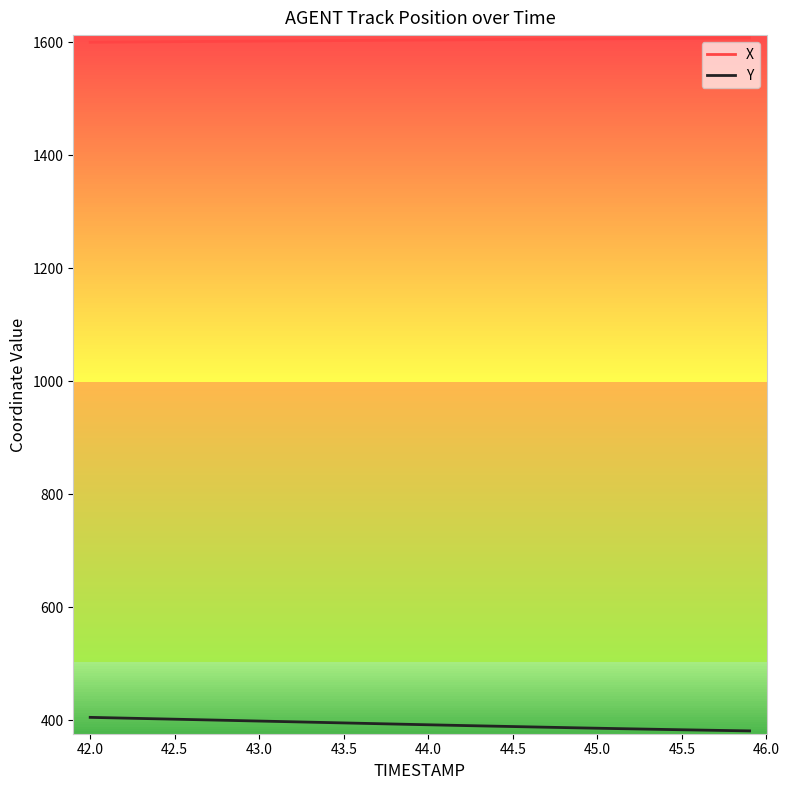

True or false: Y and X cross at least once.

False